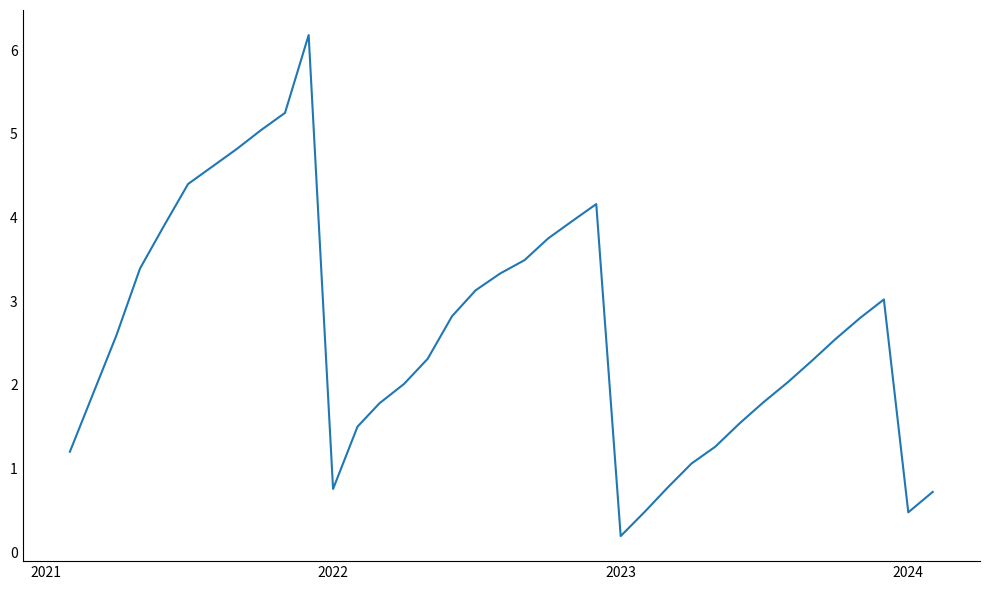

What is the difference between the maximum and minimum values?

6.0